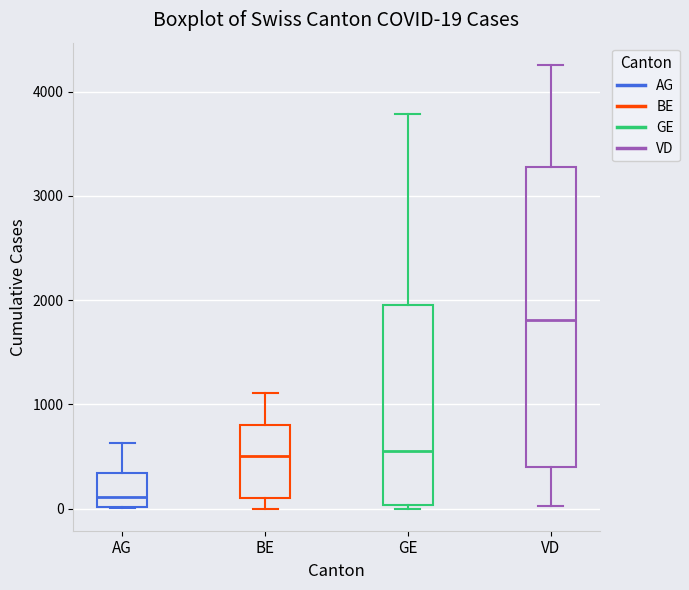

Which box is the tallest, from its lower edge to its upper edge?

VD